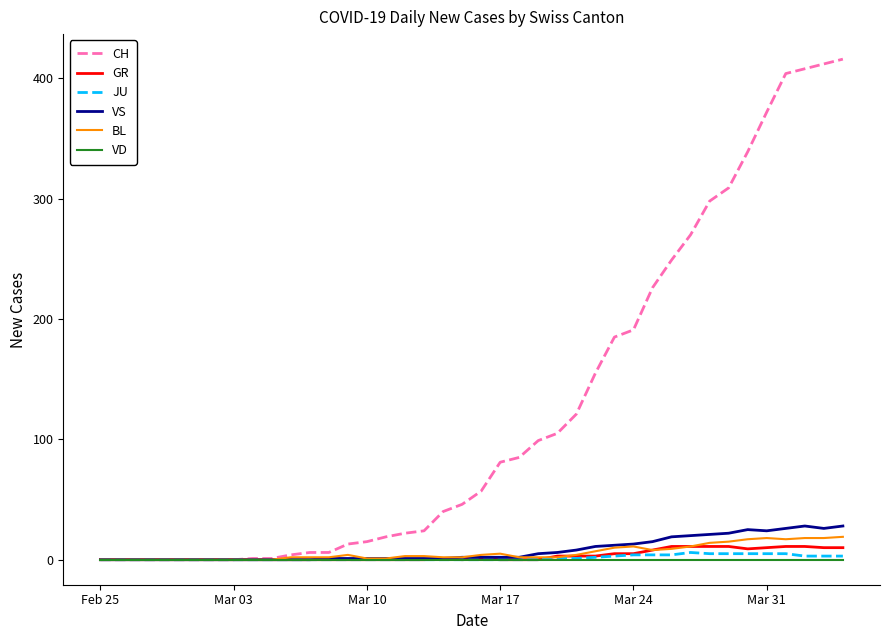

Which series has the largest total across all categories?

CH